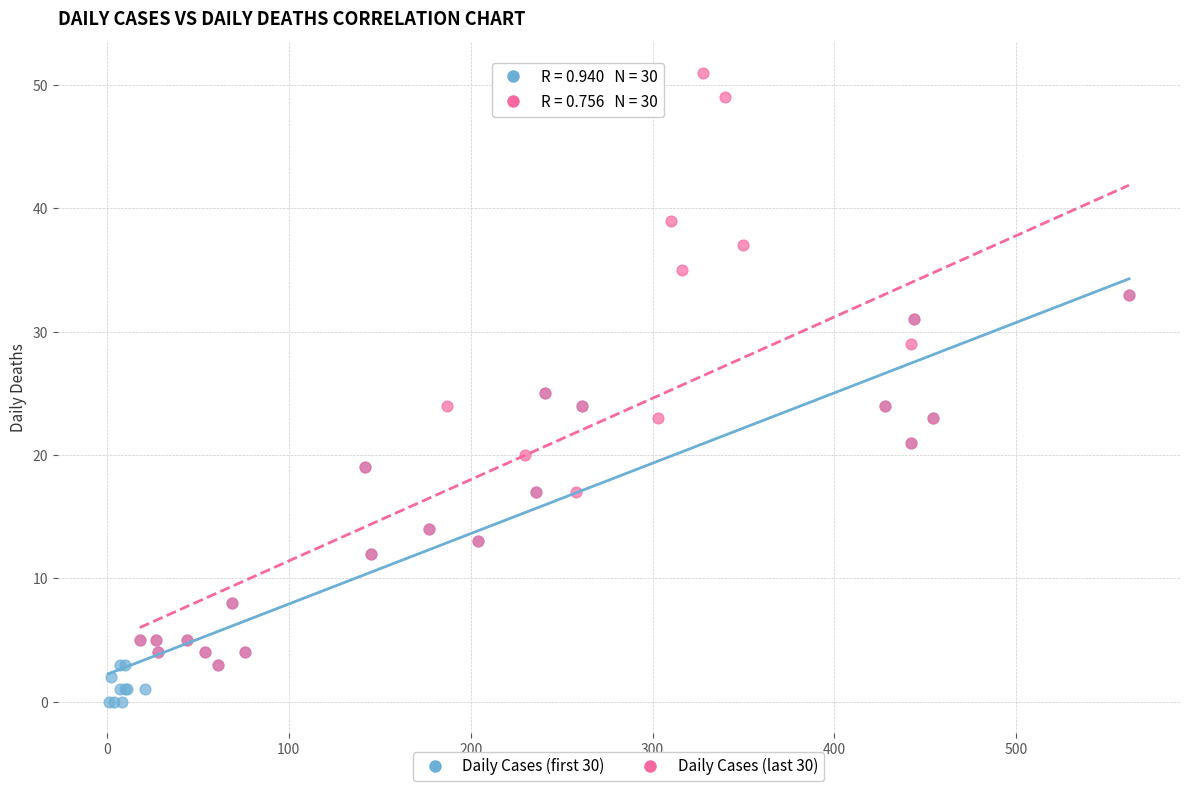

Which series has the largest Y range (max minus min)?

Daily Cases (last 30)